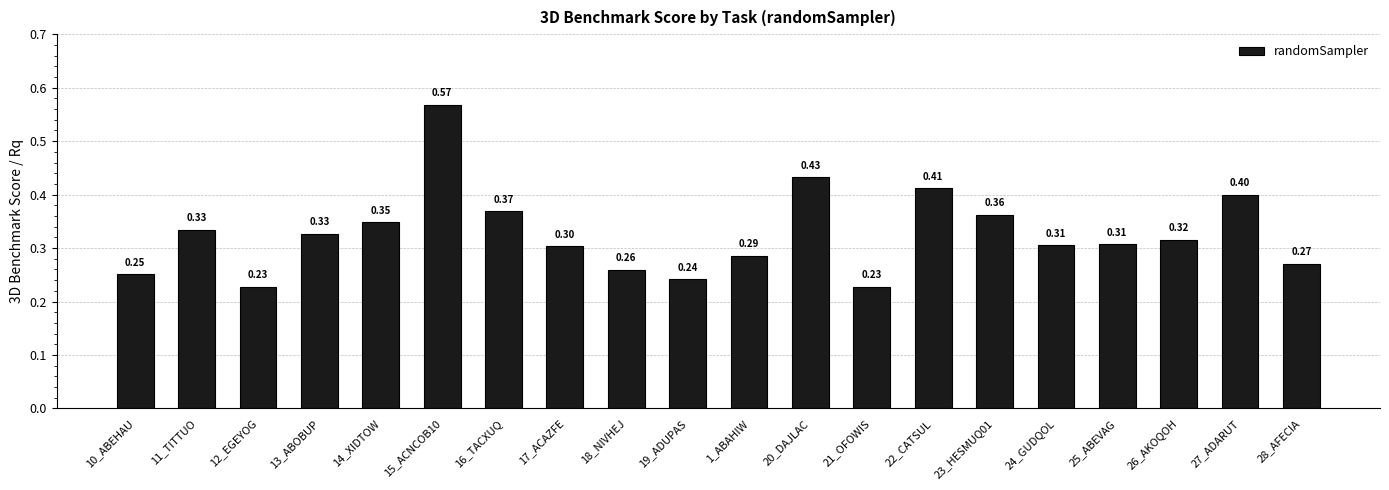

The value at 23_HESMUQ01 is 0.2. True or false?

False